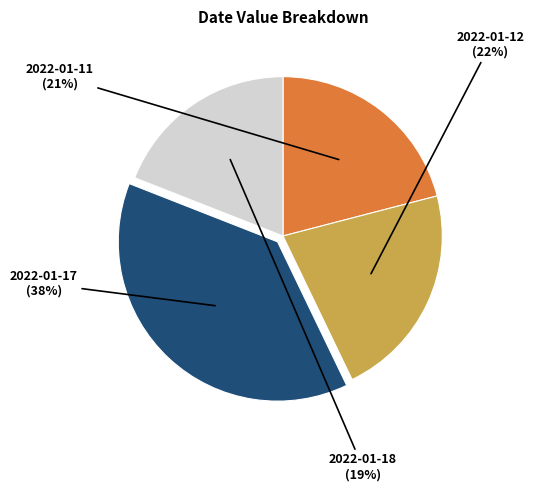

True or false: 2022-01-17 accounts for 38% of the total.

True